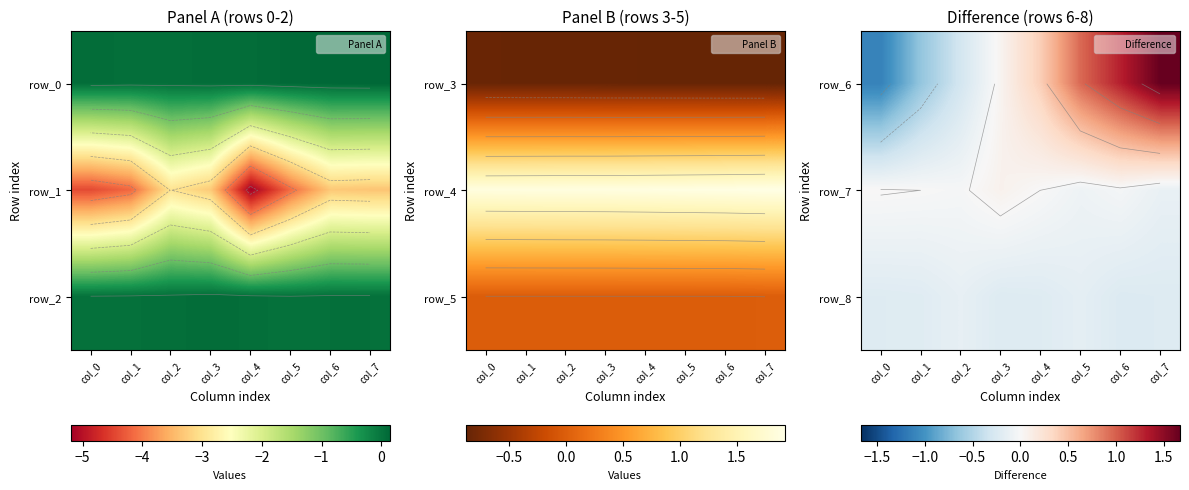

How many data points does each series have?

8